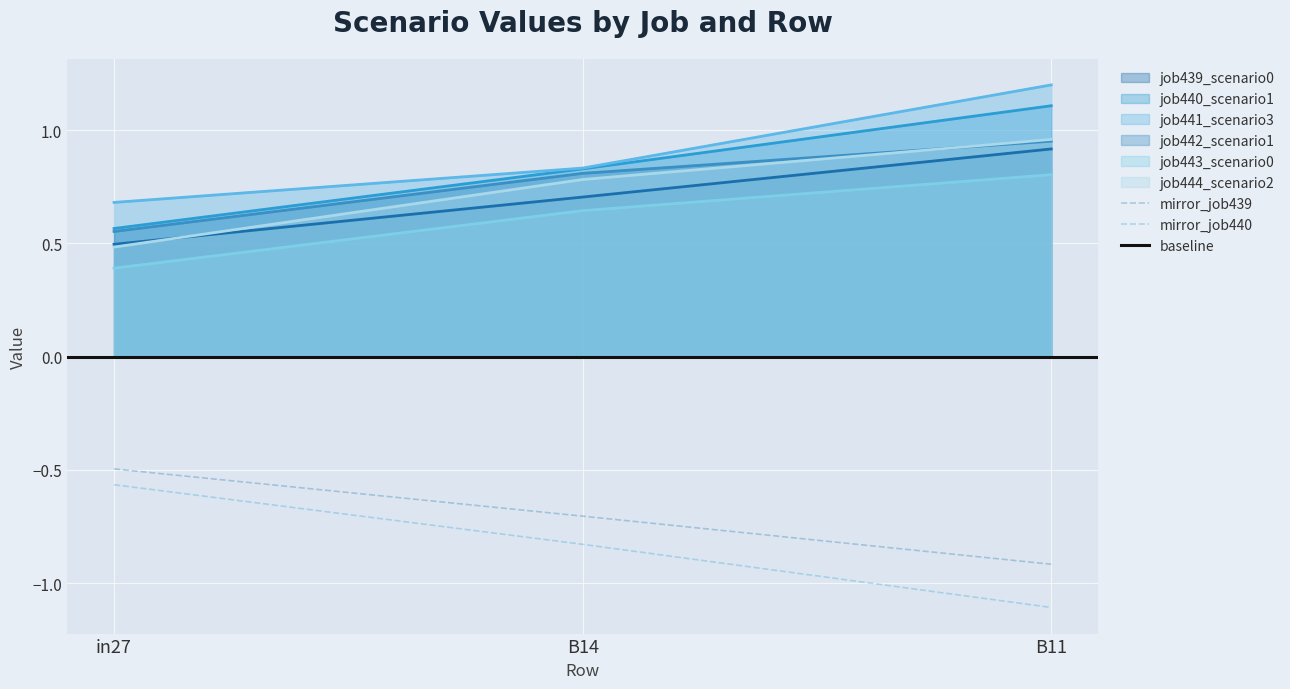

Reading left to right, transcribe all the data shown in this chart.

job439_scenario0_861: in27=0.5	B14=0.7	B11=0.9
job440_scenario1_862: in27=0.6	B14=0.8	B11=1.1
job441_scenario3_868: in27=0.7	B14=0.8	B11=1.2
job442_scenario1_870: in27=0.6	B14=0.8	B11=1.0
job443_scenario0_871: in27=0.4	B14=0.6	B11=0.8
job444_scenario2_872: in27=0.5	B14=0.8	B11=1.0